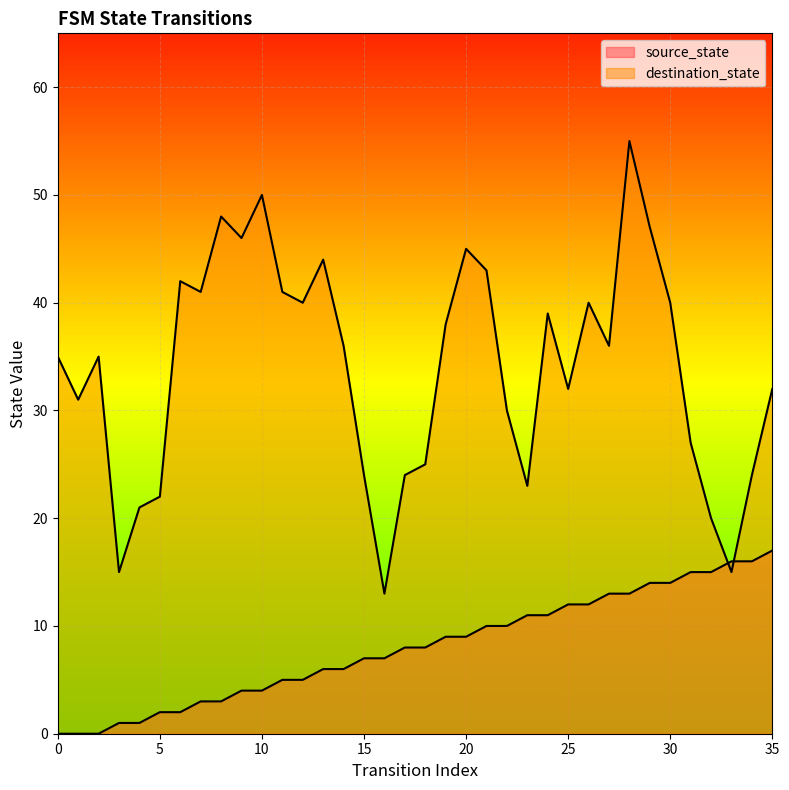

How many lines are shown in the chart?

2